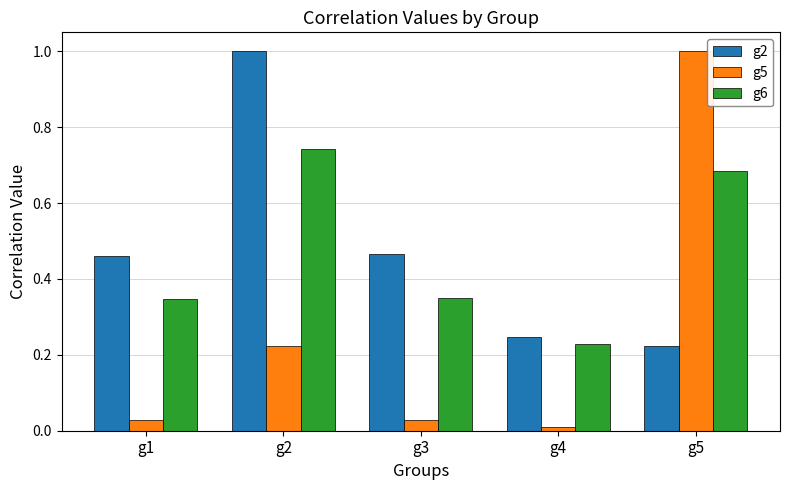

Is the value of g5 at g1 greater than the value of g2 at g2?

No